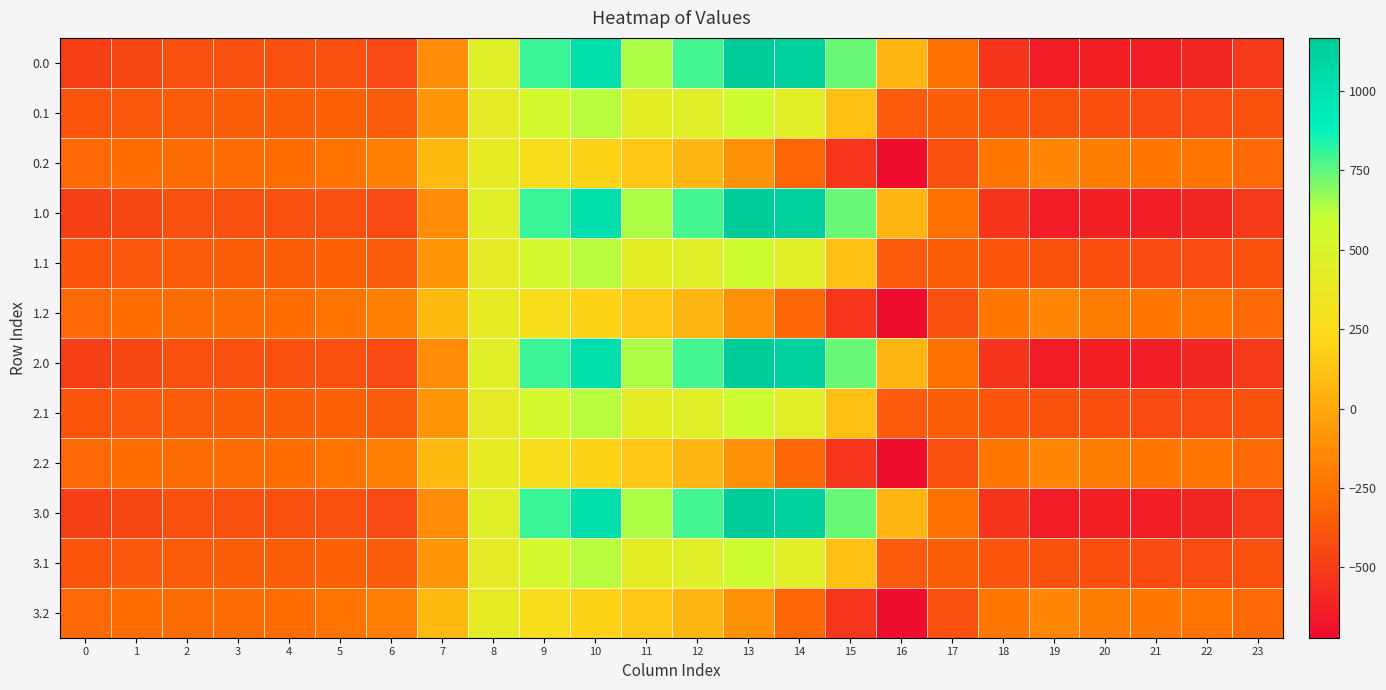

Count the number of categories in the chart.

24